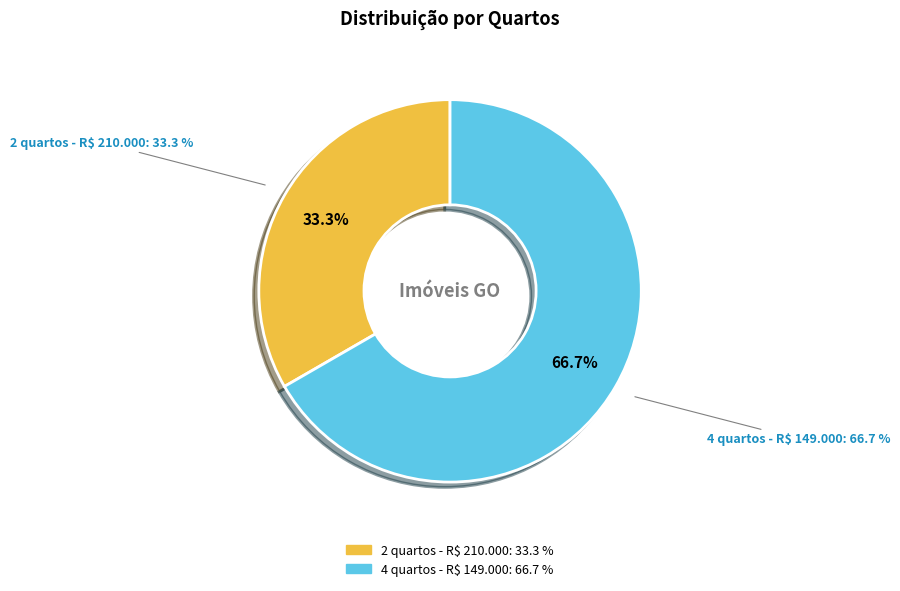

Is the sum of 2 quartos - R$ 210.000 and 4 quartos - R$ 149.000 greater than half?

Yes